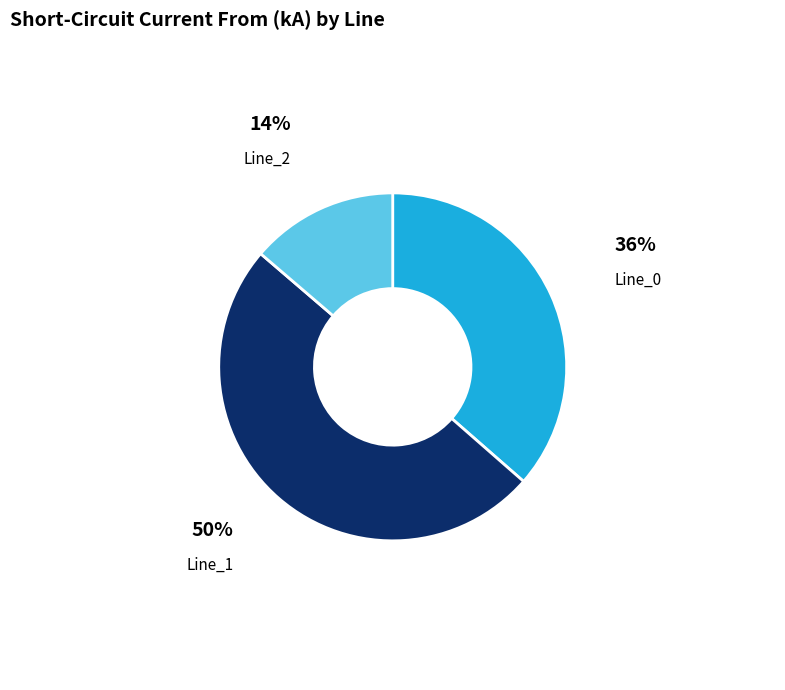

To the nearest percent, what portion does Line_1 represent?

50%